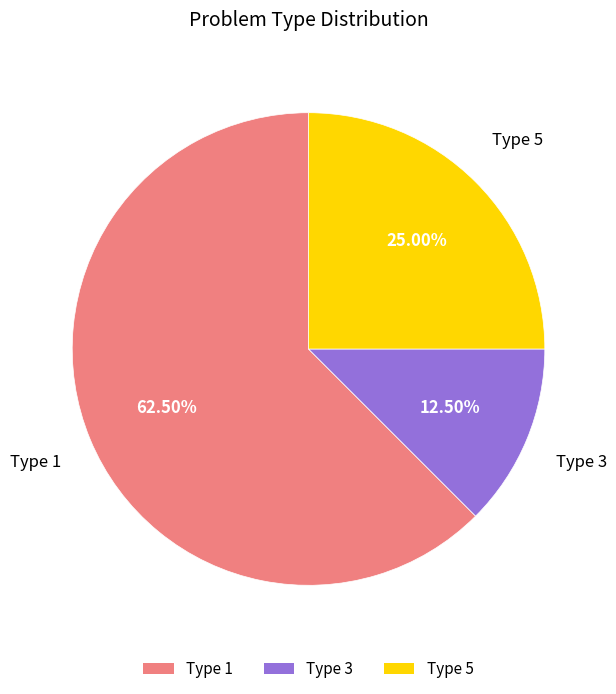

Rank the categories by value from highest to lowest.

Type 1, Type 5, Type 3